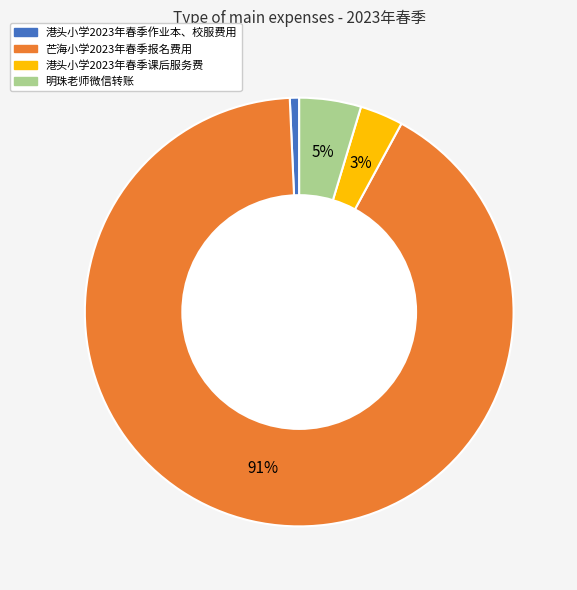

Rank the categories by value from highest to lowest.

芒海小学2023年春季报名费用, 明珠老师微信转账, 港头小学2023年春季课后服务费, 港头小学2023年春季作业本、校服费用